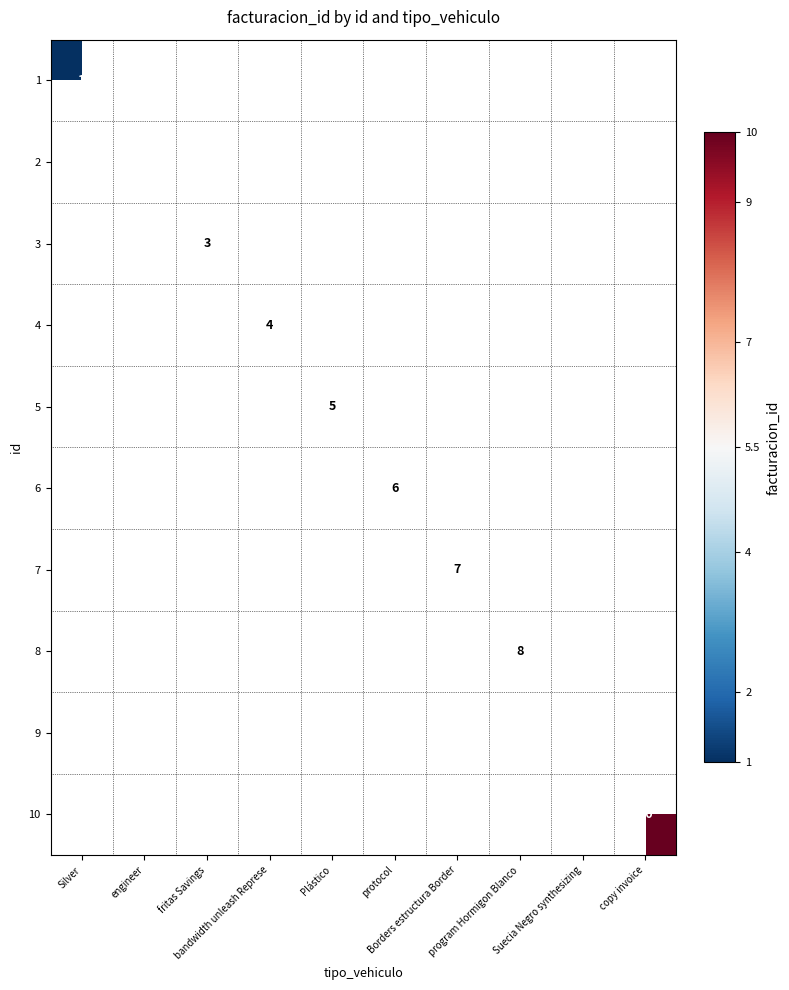

The 2 series shows 3.4 at engineer. True or false?

False